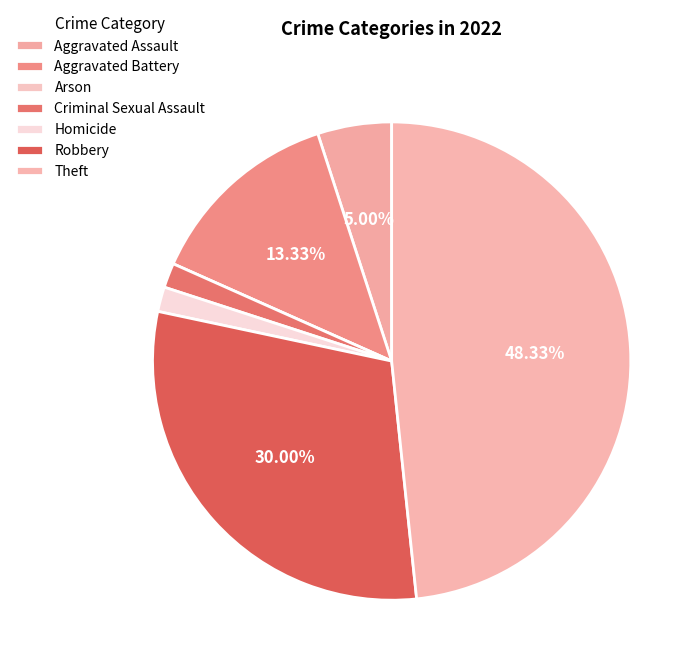

Is there any slice that represents more than half of the pie?

No